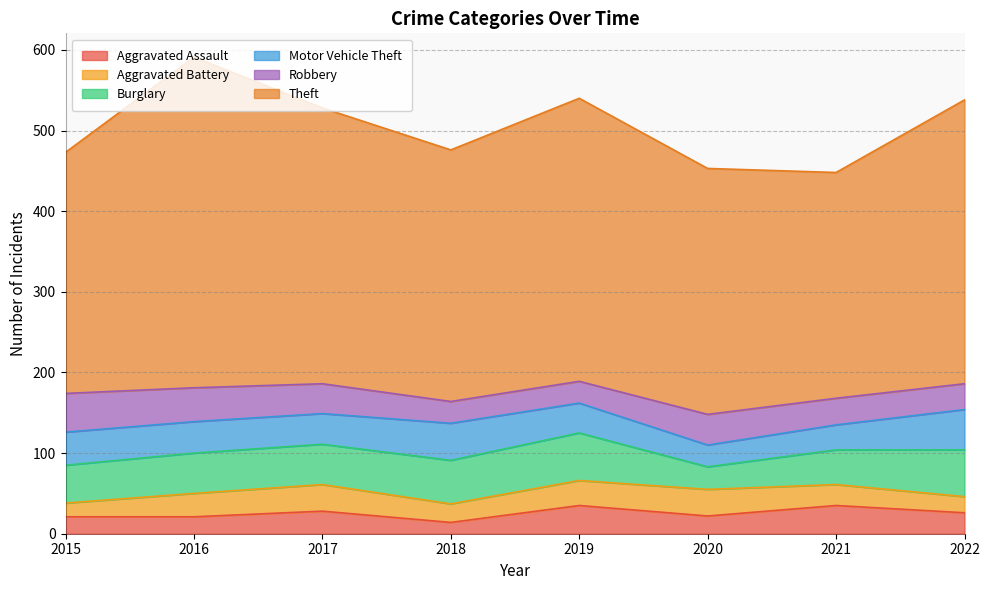

What is the value of the Burglary point at the 1st from the left?

47